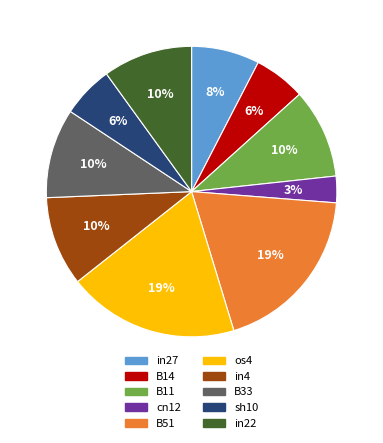

Does any single category account for the majority?

No